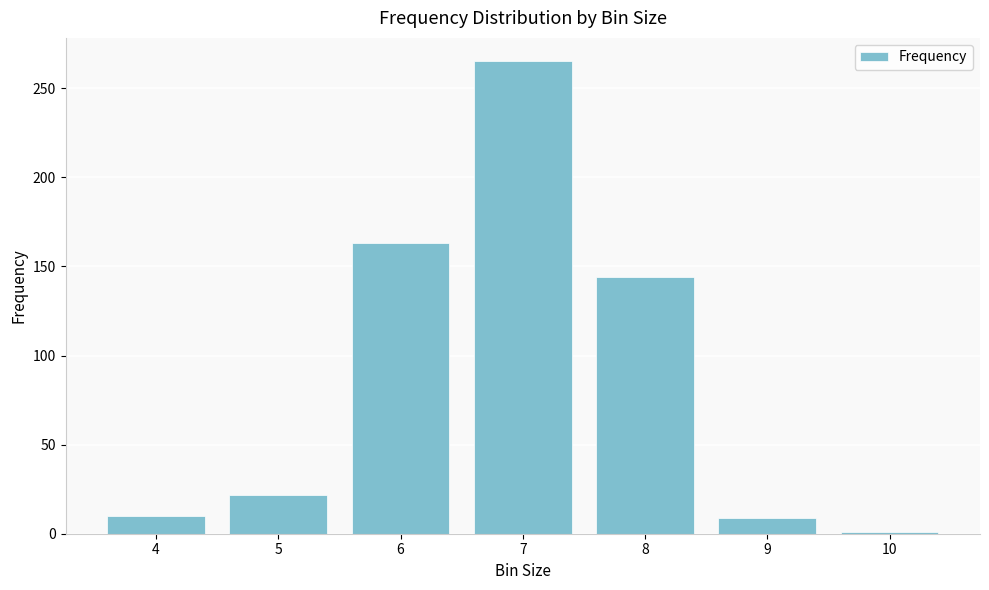

How many values are below 22?

3